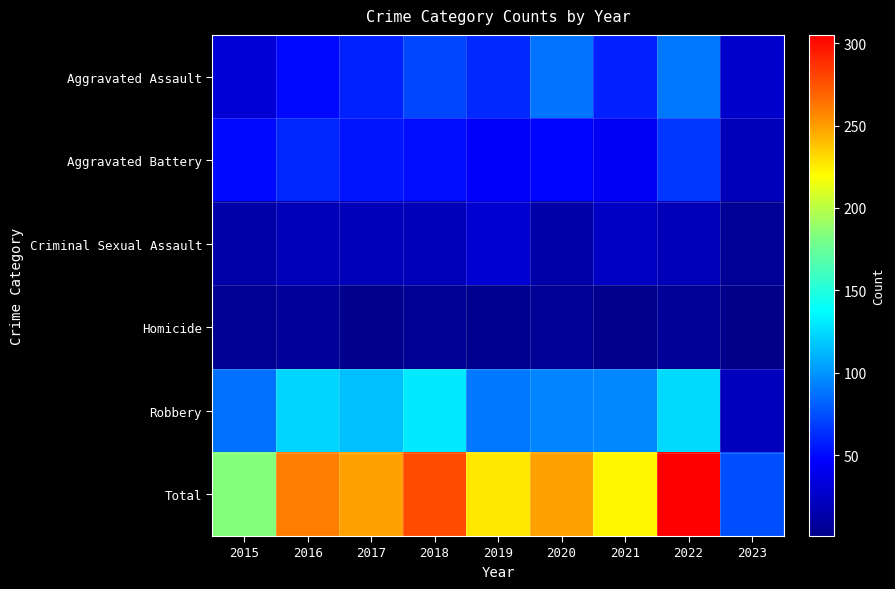

How many categories are shown in the chart?

9